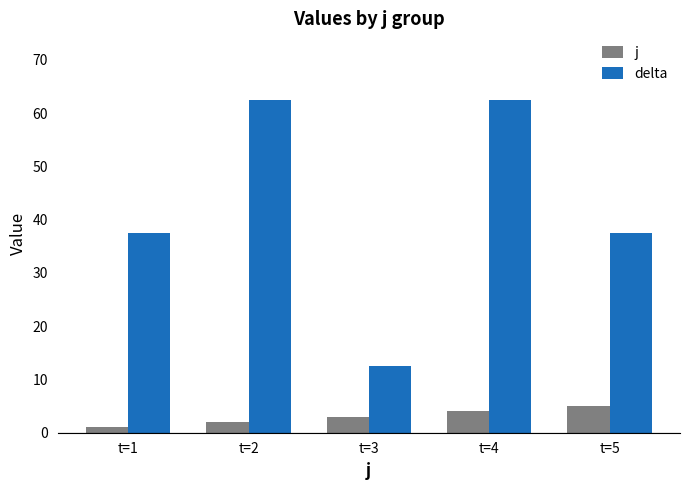

List the series in order of their overall mean, highest first.

delta, j